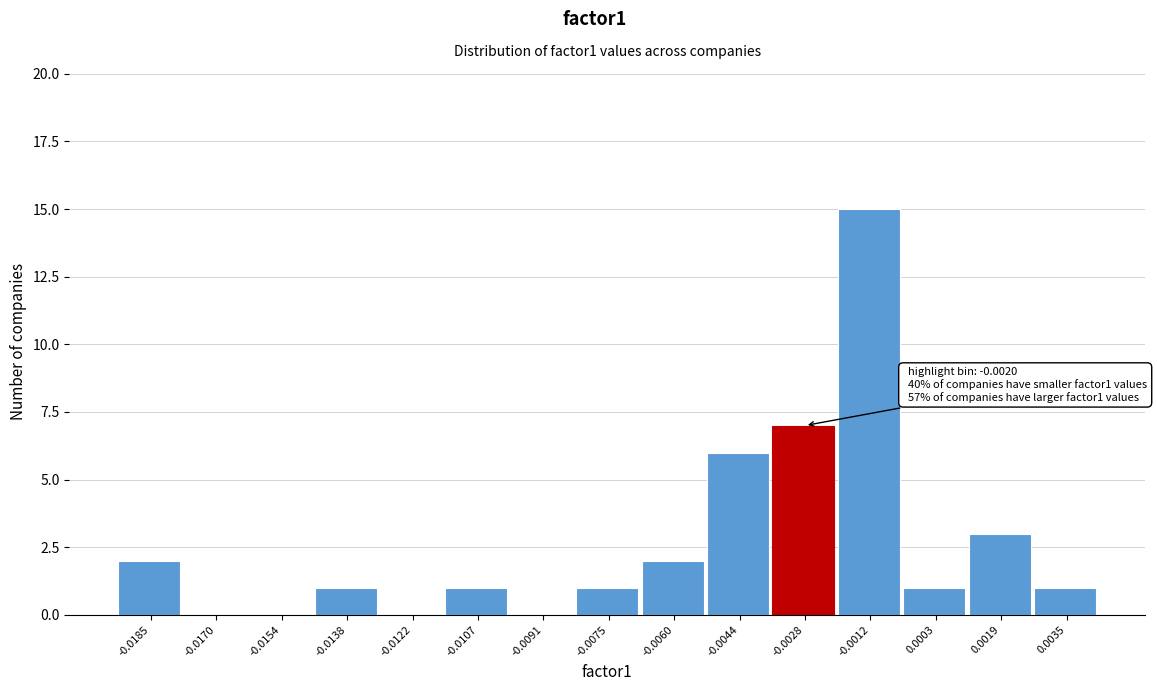

Reading left to right, what are all the values shown in this chart?

-0.0185=2	-0.0170=0	-0.0154=0	-0.0138=1	-0.0122=0	-0.0107=1	-0.0091=0	-0.0075=1	-0.0060=2	-0.0044=6	-0.0028=7	-0.0012=15	0.0003=1	0.0019=3	0.0035=1